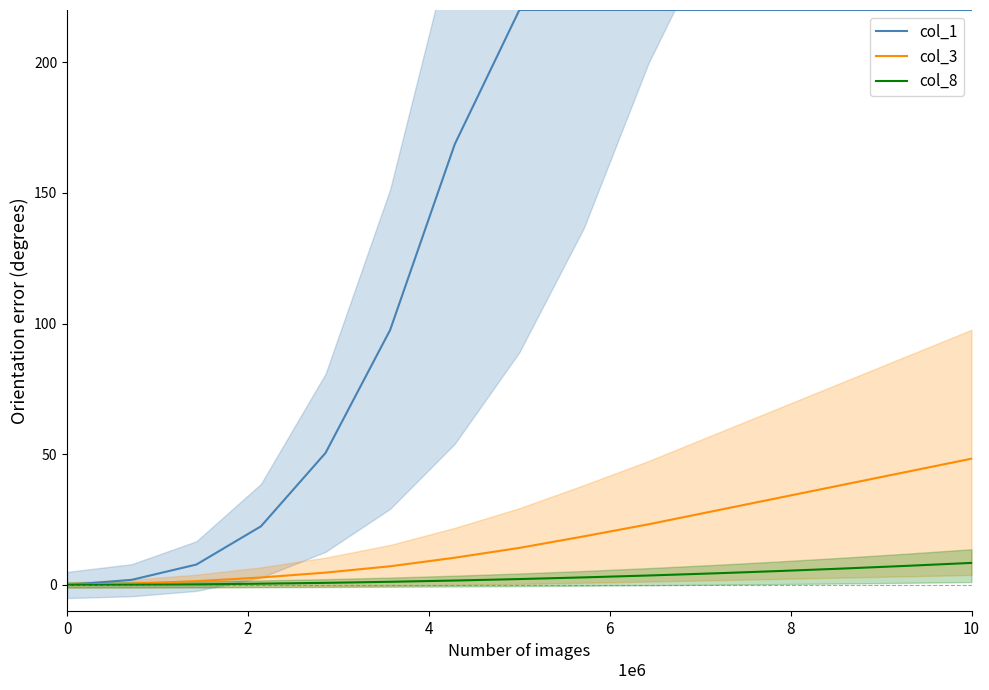

Is this an area chart (filled region under the line)?

No